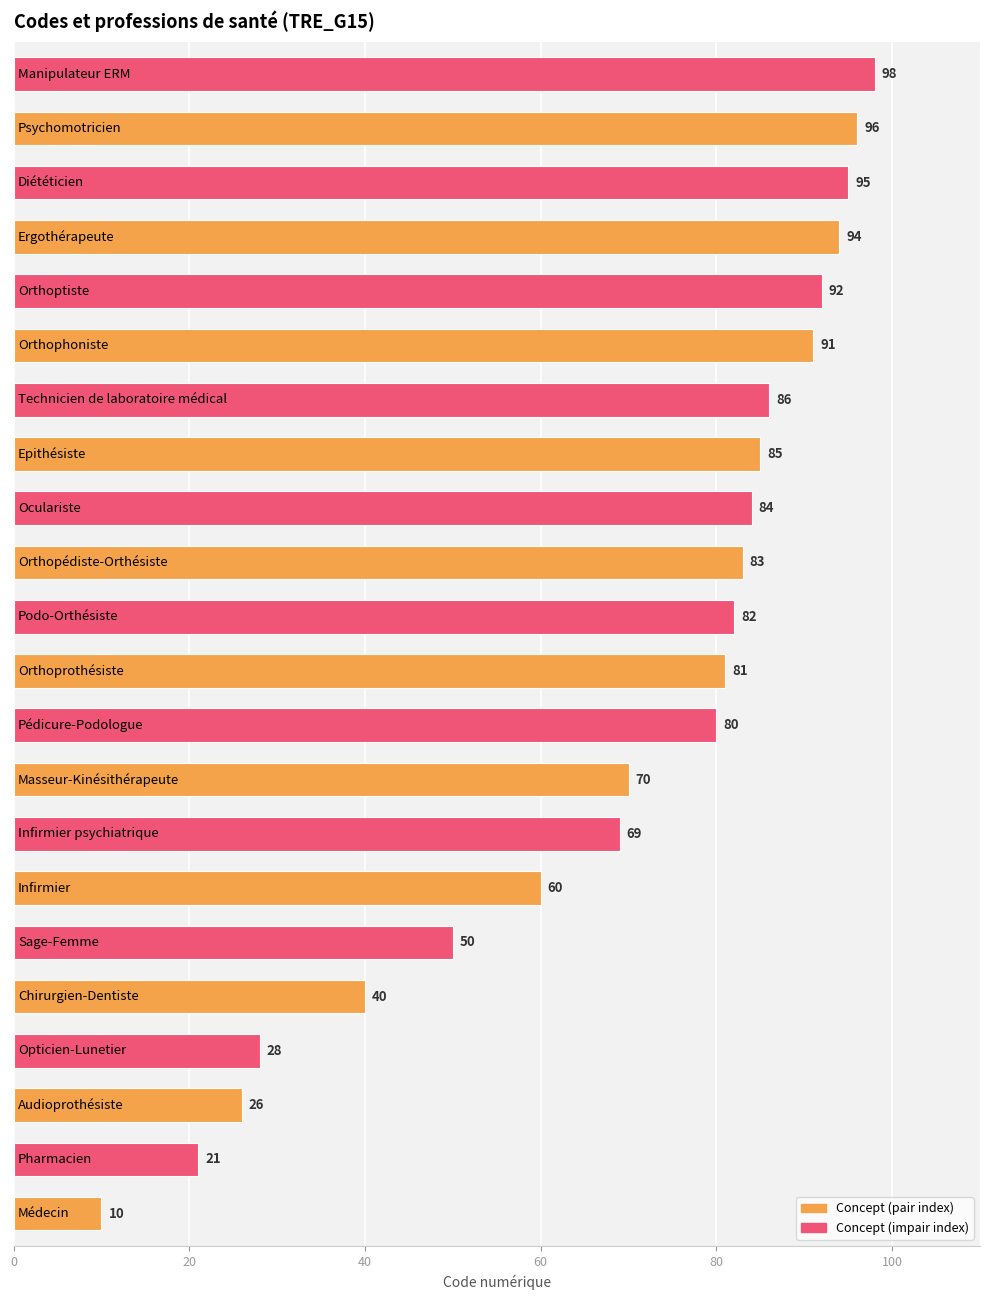

Does the chart contain stacked bars?

No